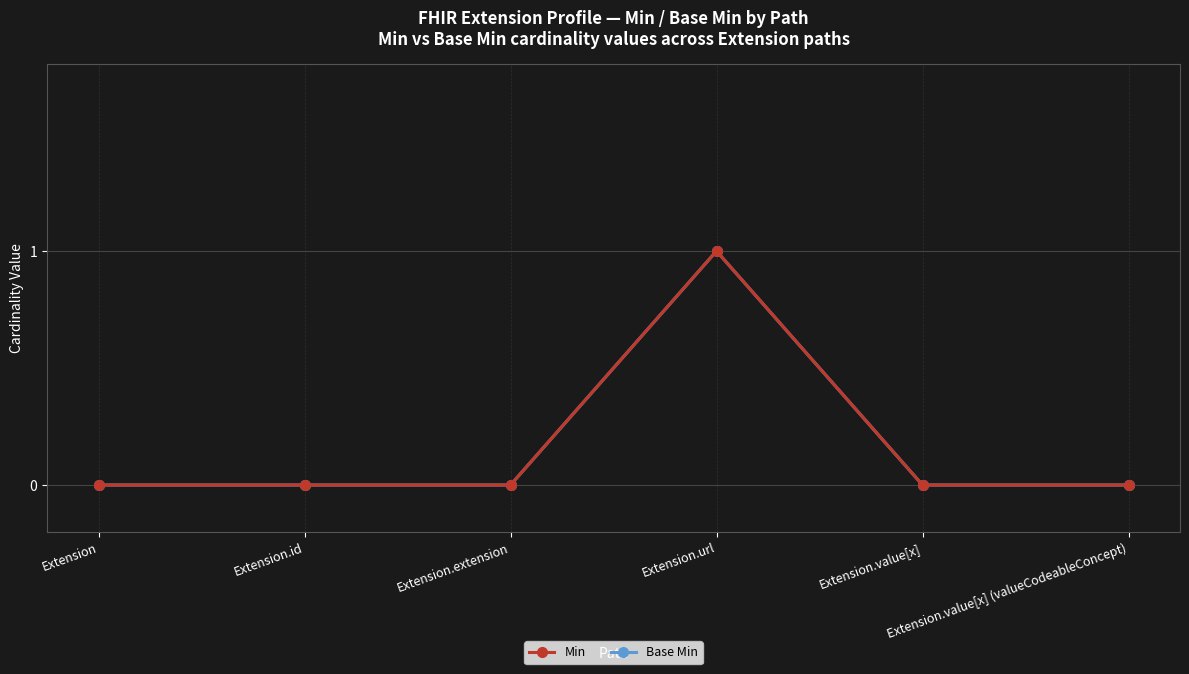

Is it true that Min equals -1 at Extension.value[x]?

False